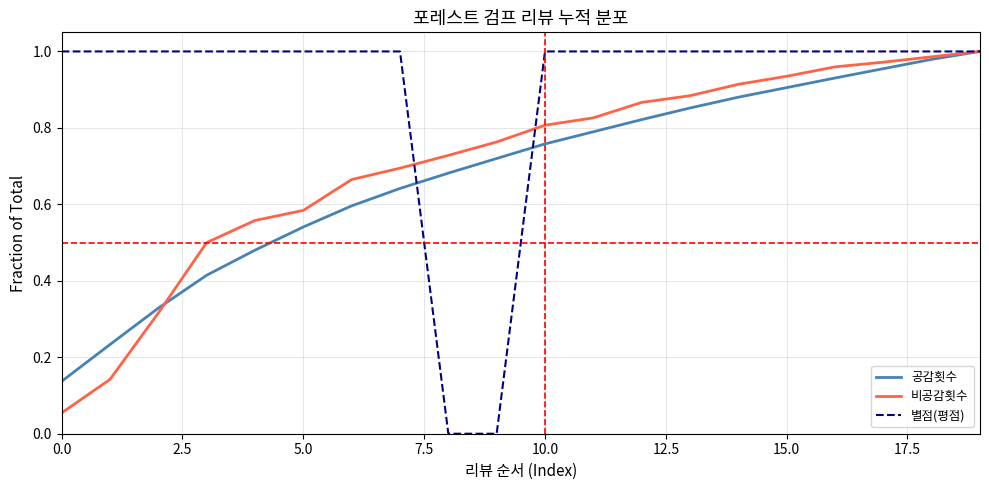

Which series has the largest range (max minus min)?

별점(평점)